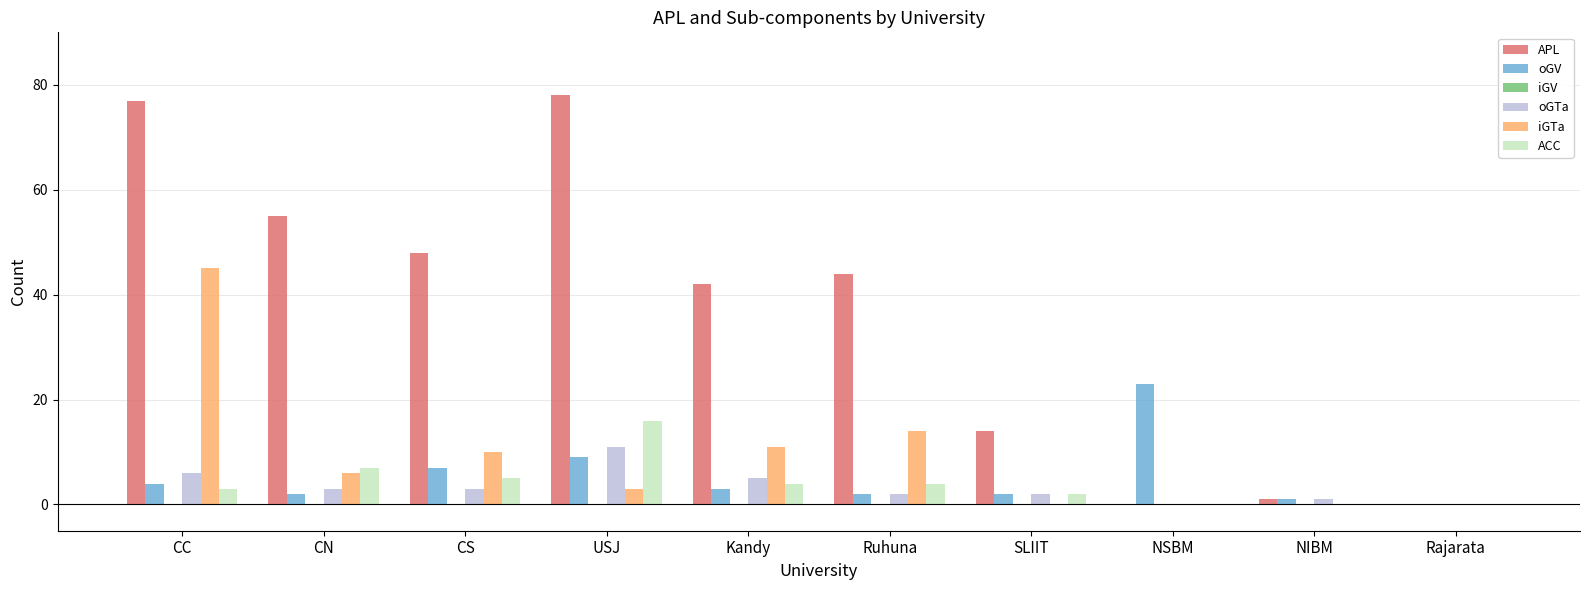

Are the bars horizontal?

No